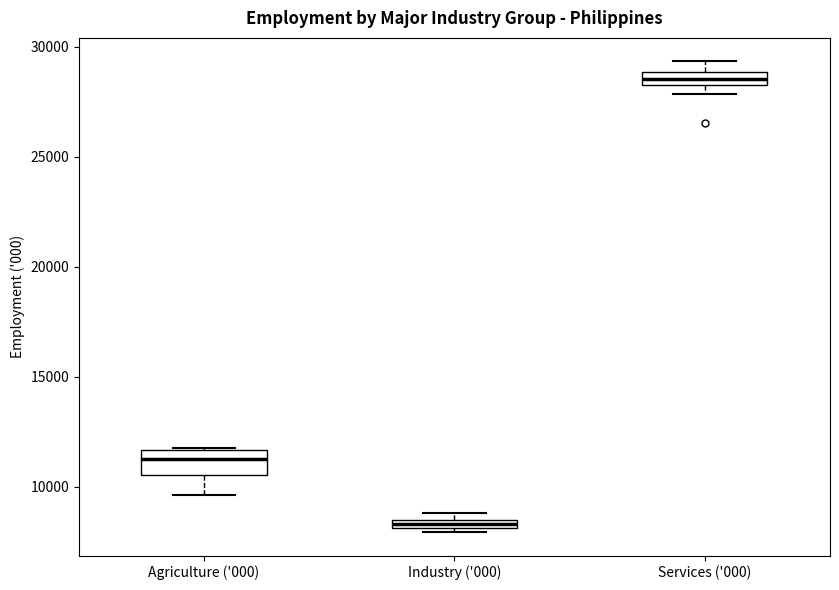

Comparing the boxes themselves (not the whiskers), which one is the tallest?

Agriculture ('000)